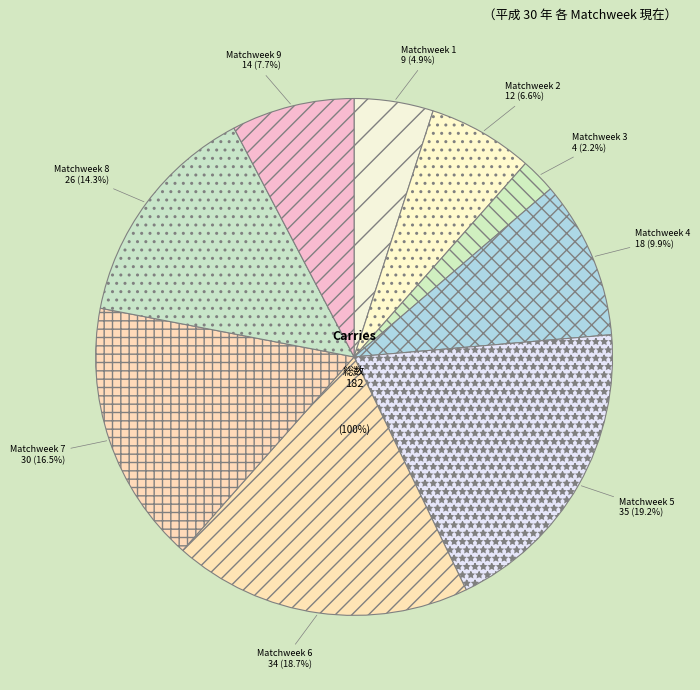

Combined, do Matchweek 2 and Matchweek 1 account for over 50%?

No